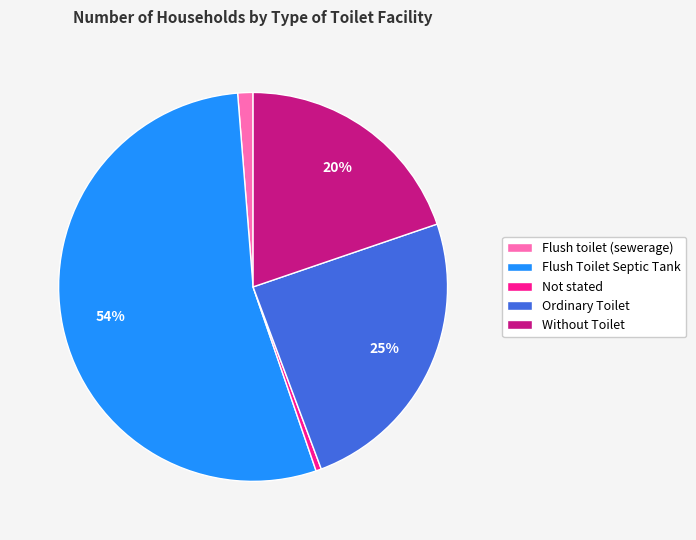

Rank the categories by value from lowest to highest.

Not stated, Flush toilet (sewerage), Without Toilet, Ordinary Toilet, Flush Toilet Septic Tank